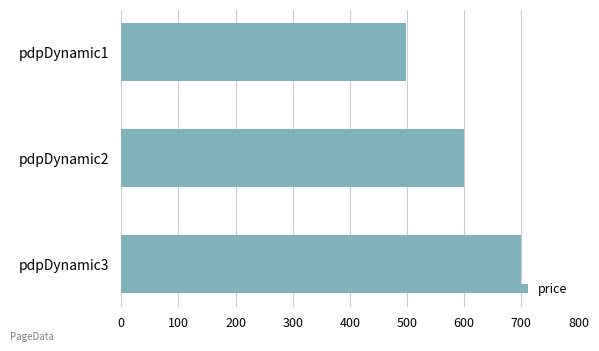

What is the ratio of the value at pdpDynamic3 to the value at pdpDynamic2?

1.2